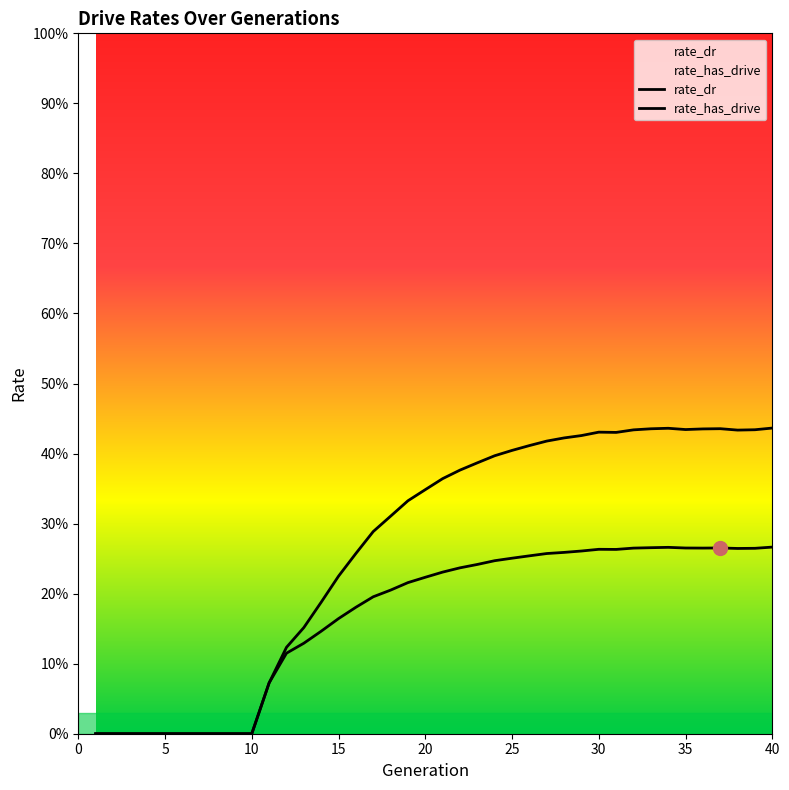

True or false: rate_dr has a value of 0.1 at 36.

False